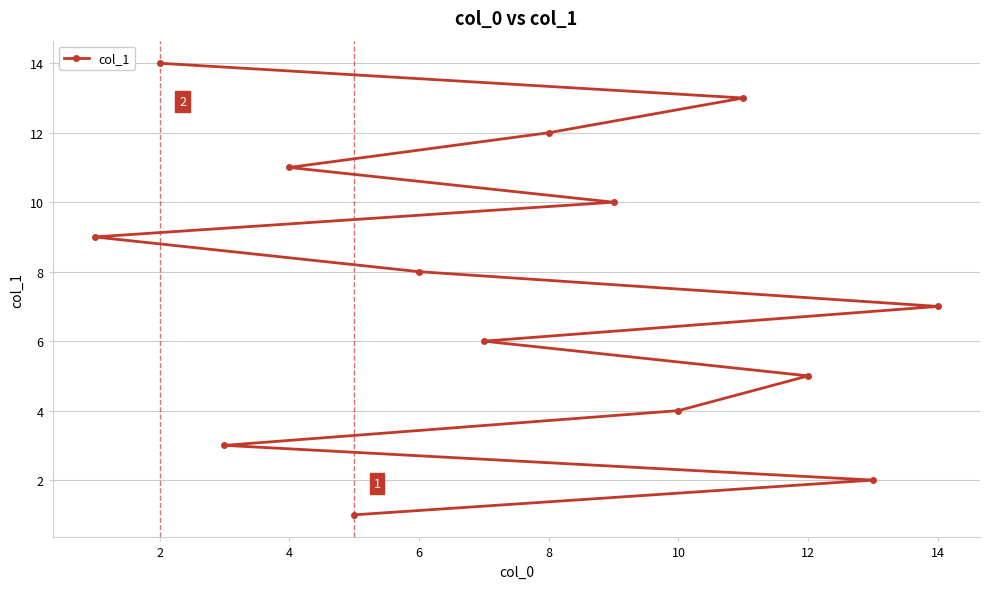

What is the difference between the maximum and minimum values?

13